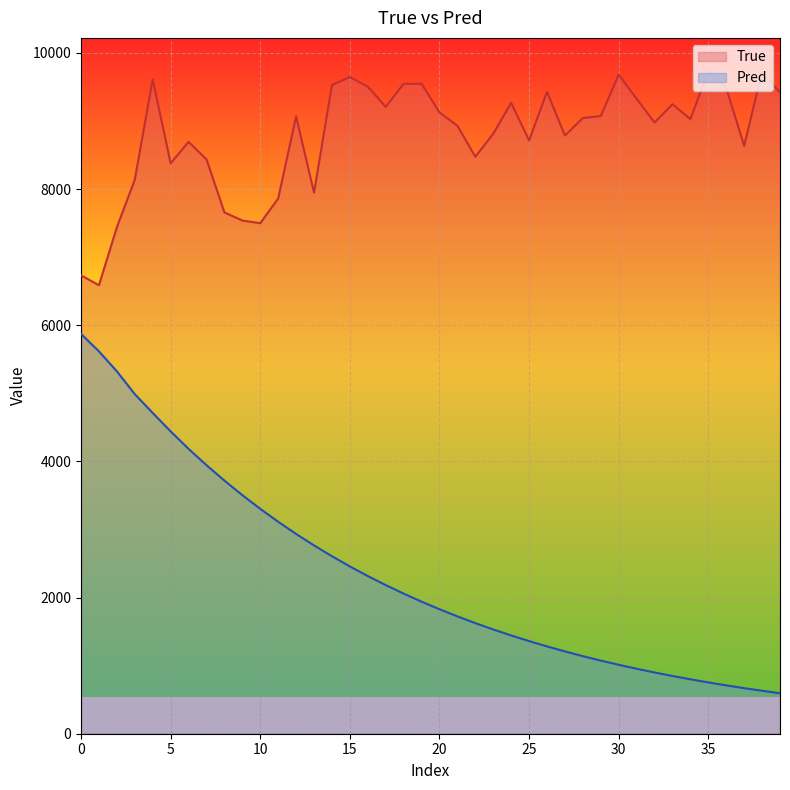

List the series in order of their overall mean, lowest first.

Pred, True